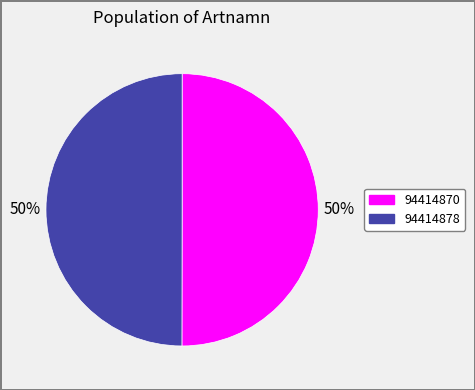

To the nearest percent, what portion does 94414878 represent?

50%